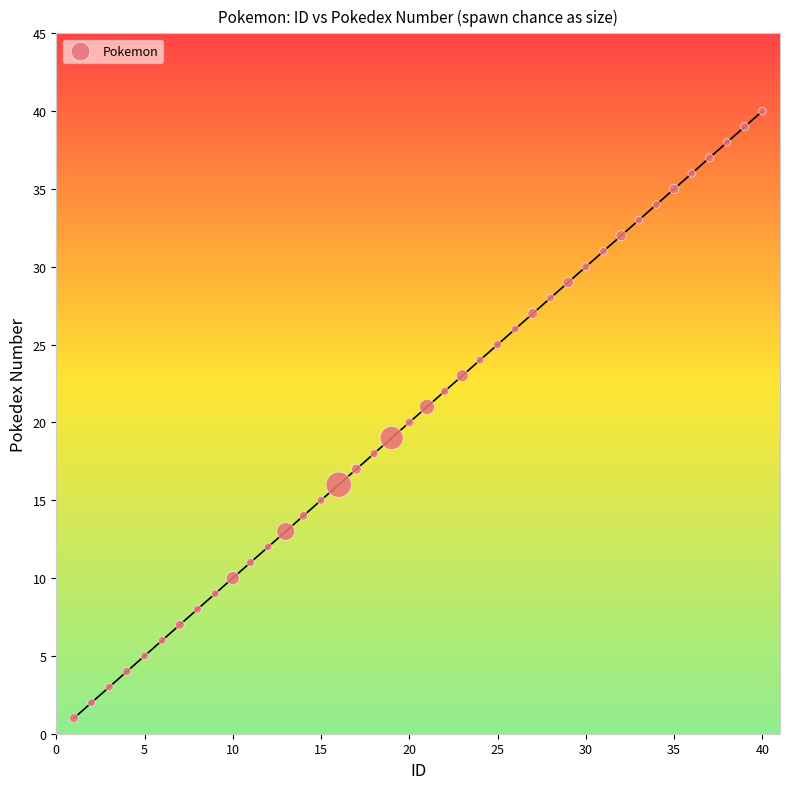

What is the range of X values (max minus min)?

39